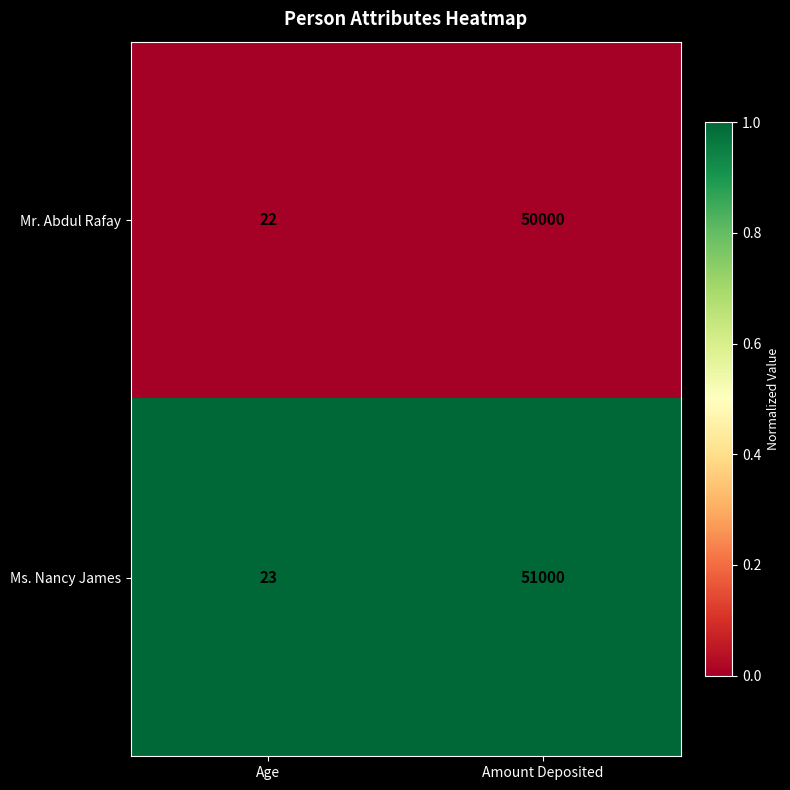

What is the spread (max minus min) of values at Age?

1